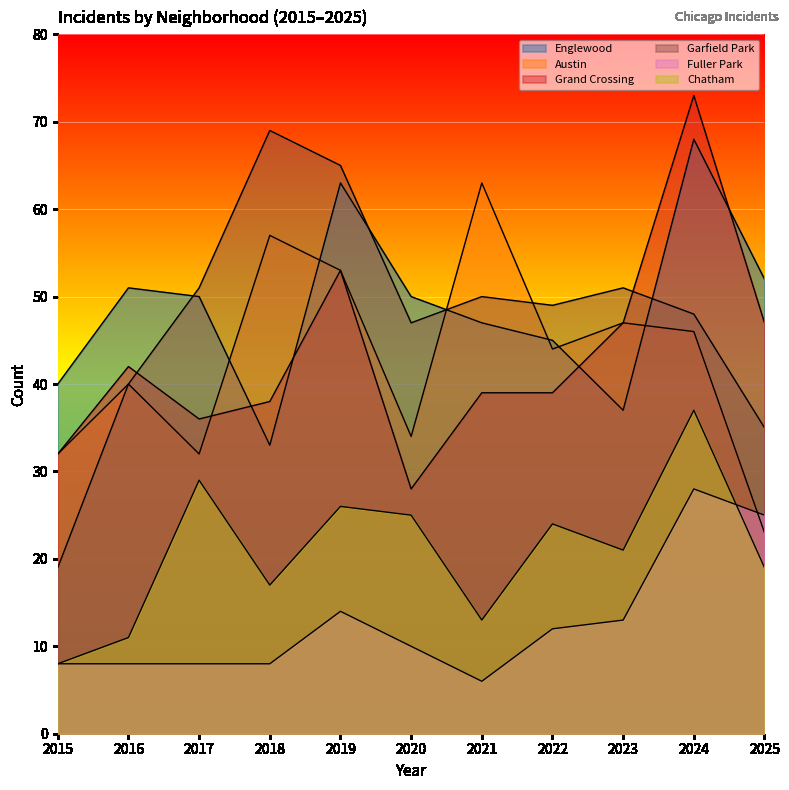

True or false: Austin has more than 2 interior local peaks.

True